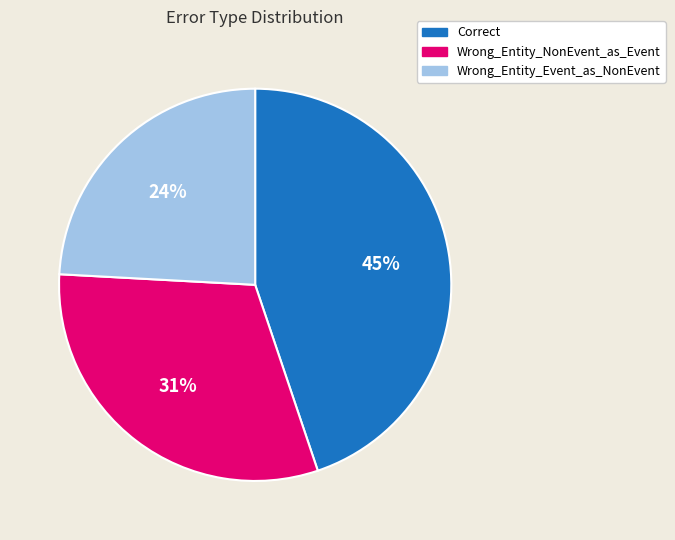

Count the number of slices in the pie.

3